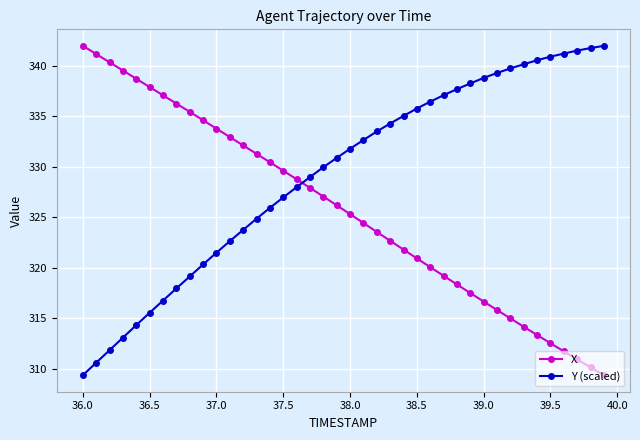

How many lines are shown in the chart?

2